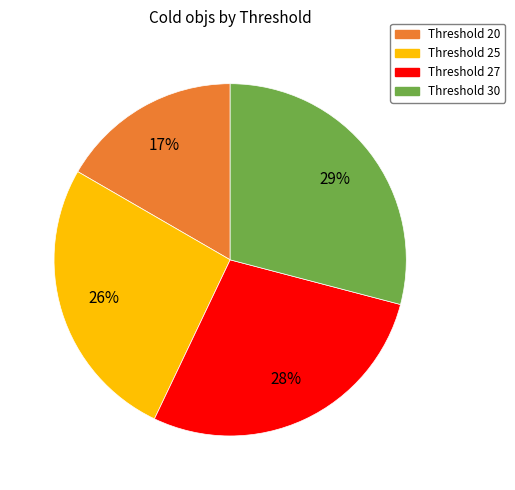

To the nearest percent, what is the difference between the largest and smallest slice percentages?

12%